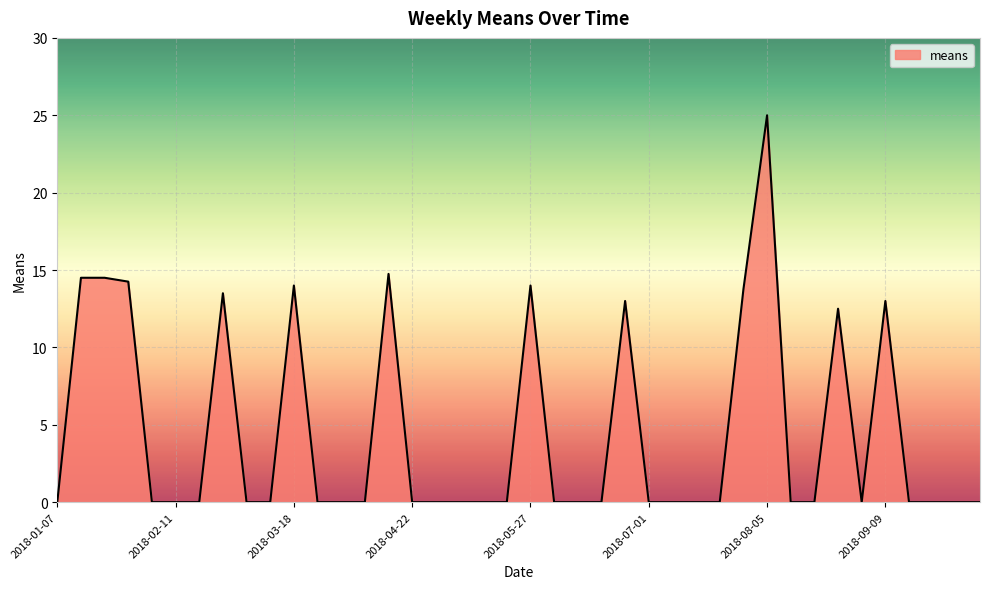

What is the sum of all values?

176.8